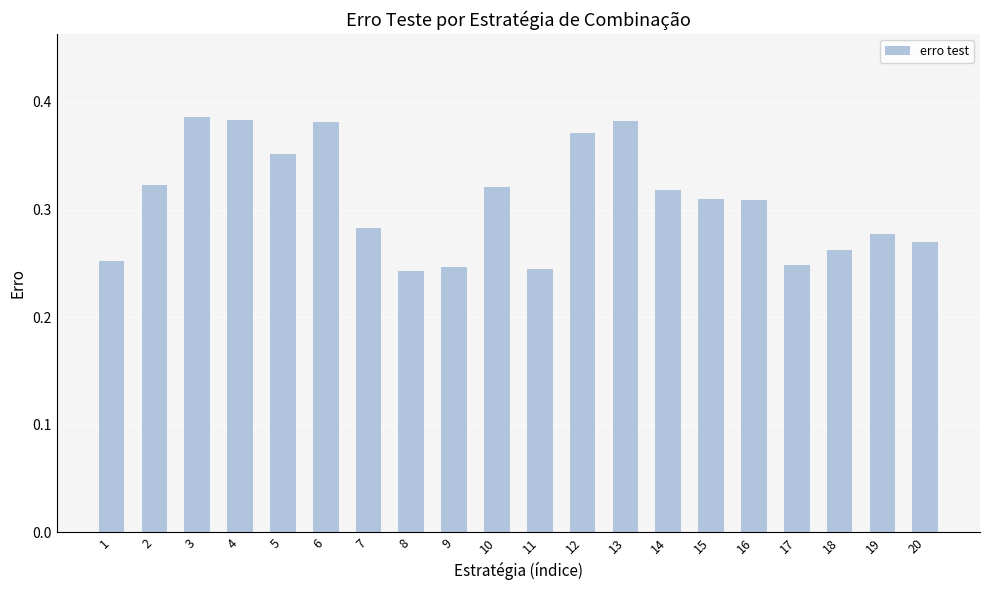

What is the sum of the values at 17 and 4?

0.6